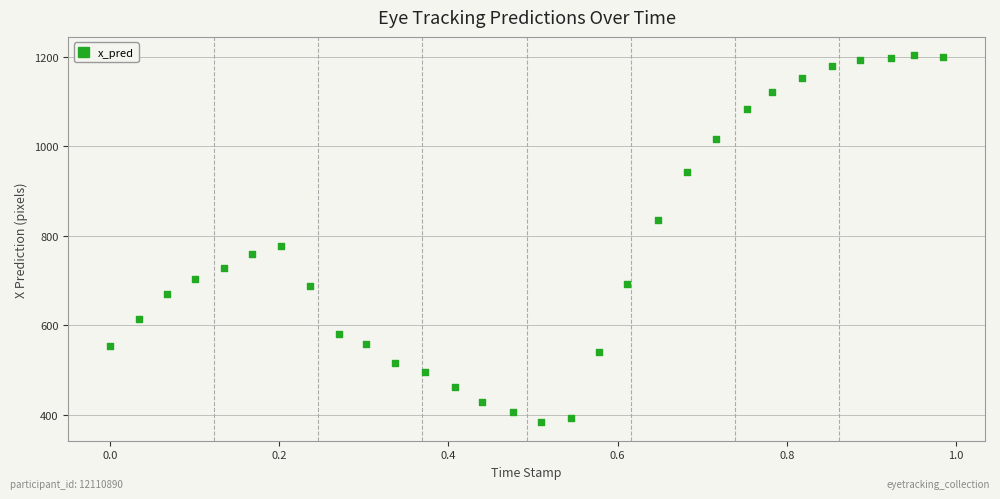

What Y value in the scatter plot is closest to 792?

776.9